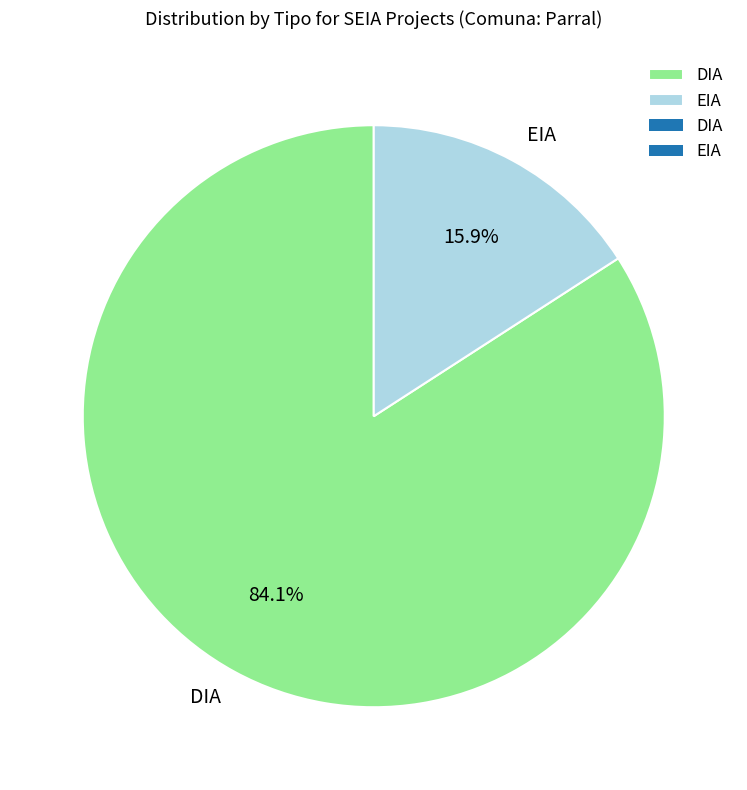

To the nearest percent, what is the average slice percentage?

50%